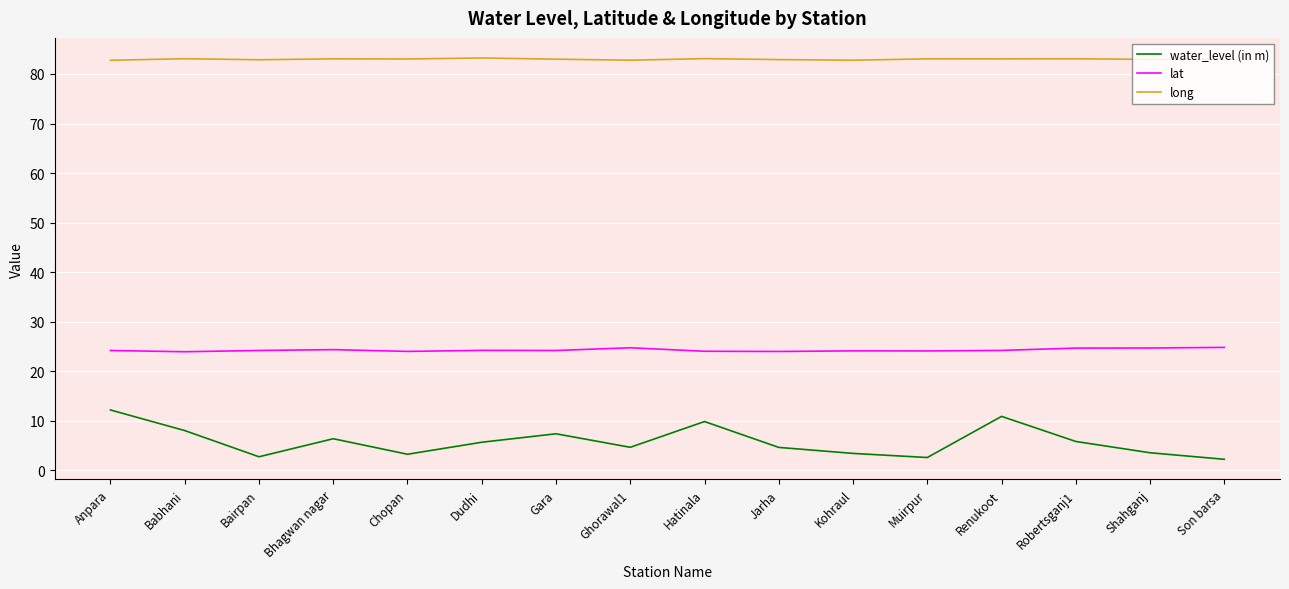

Read the lat value at Anpara.

24.2